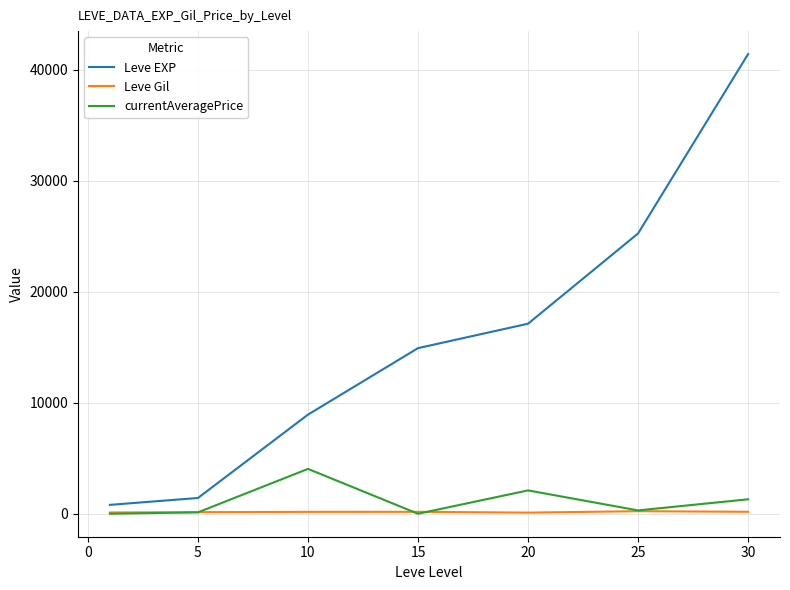

Rank the series by their maximum value, from highest to lowest.

Leve EXP, currentAveragePrice, Leve Gil